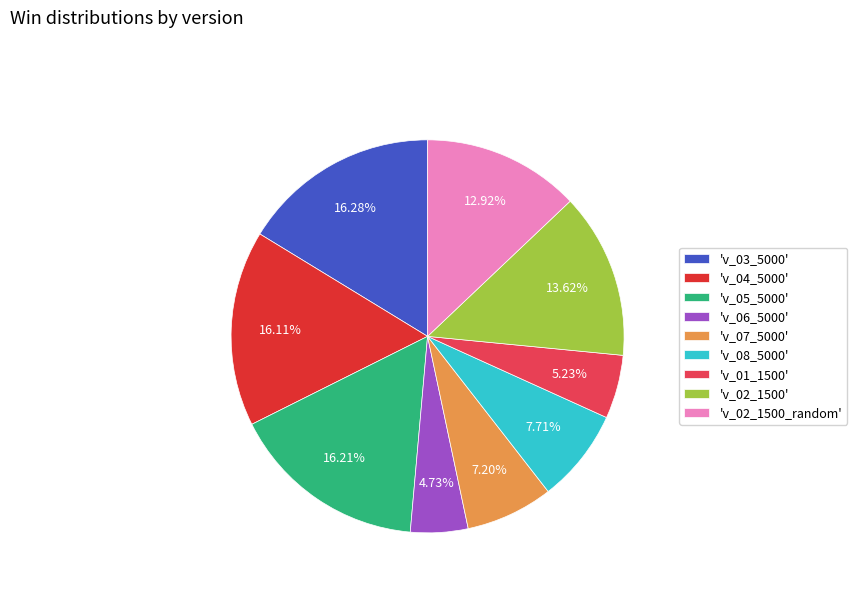

Is 'v_02_1500_random' the majority of the pie?

No